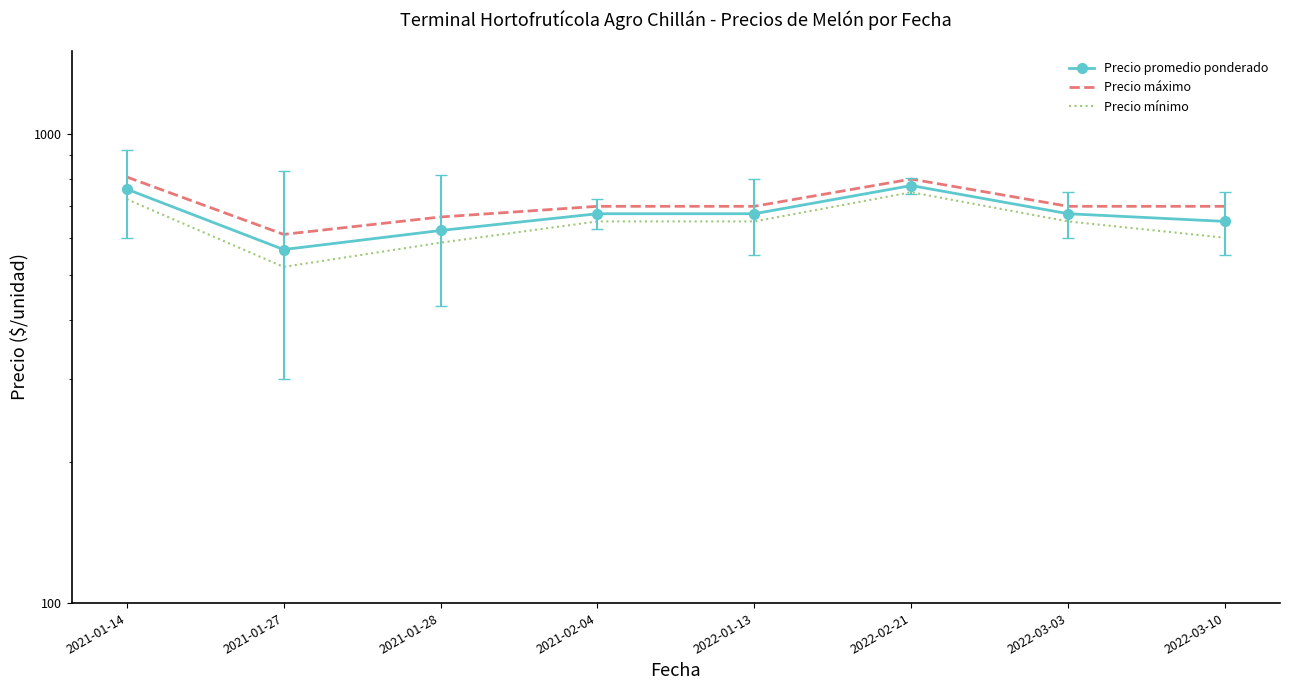

Is this an area chart (filled region under the line)?

No